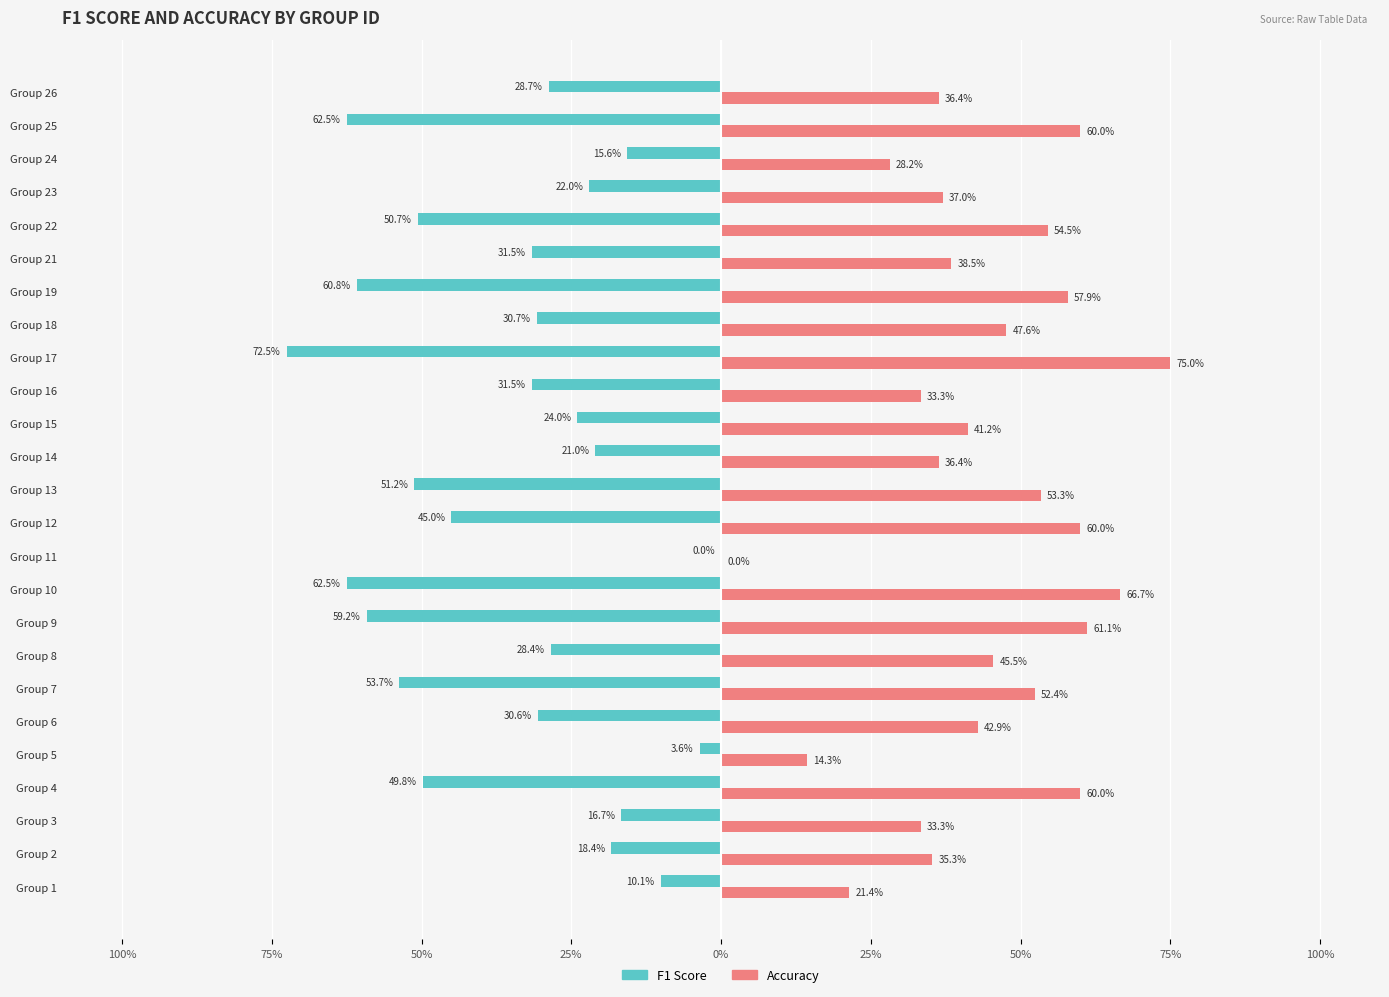

What are all the series names shown in the legend?

F1 Score, Accuracy